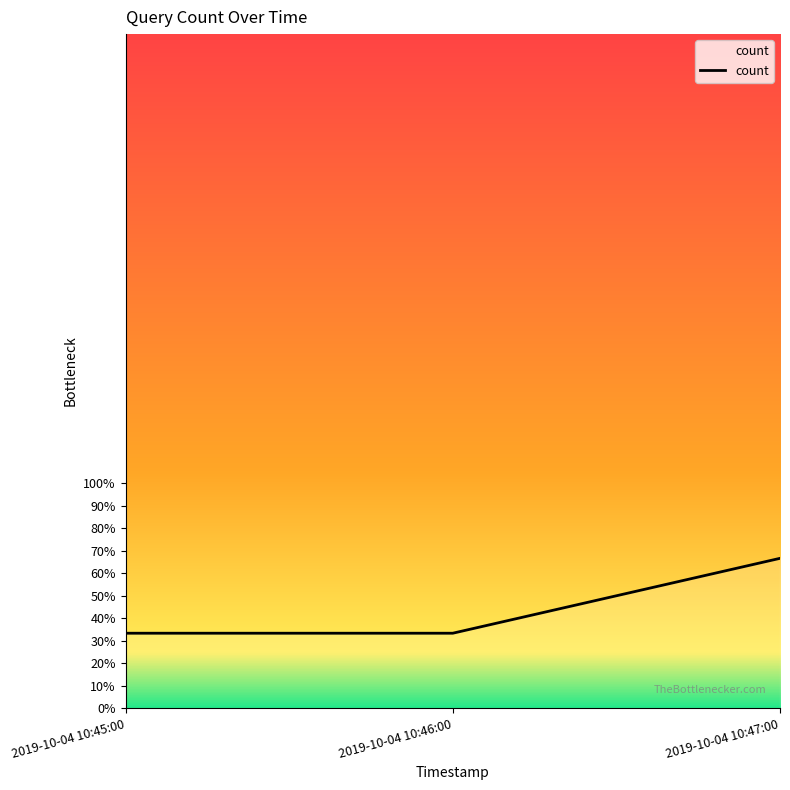

Does the chart display data point markers on the line(s)?

No